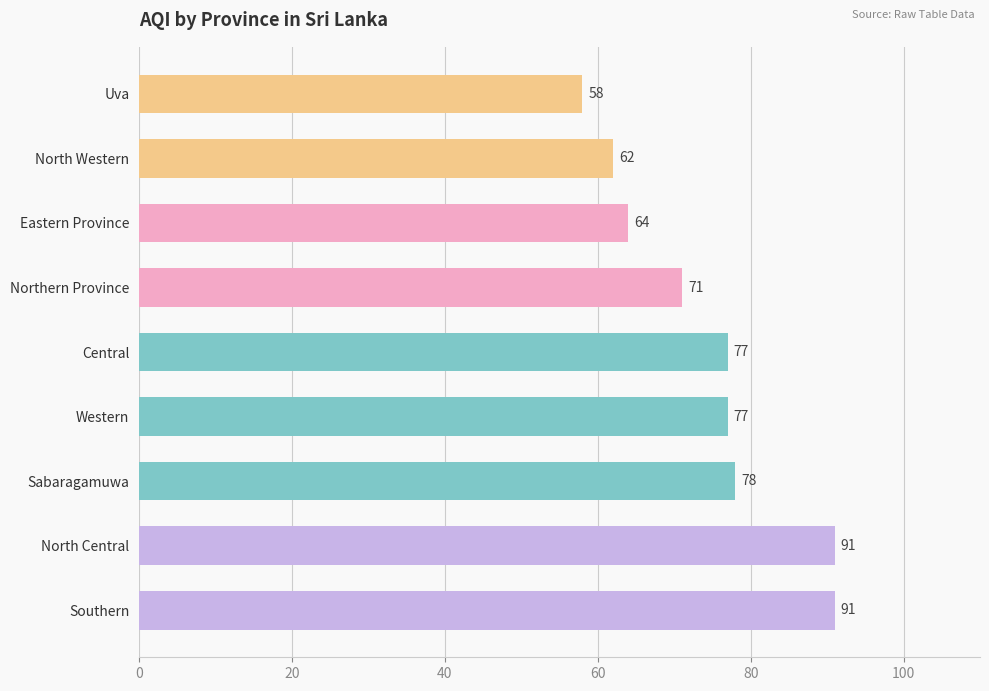

The value at Central is 77. True or false?

True